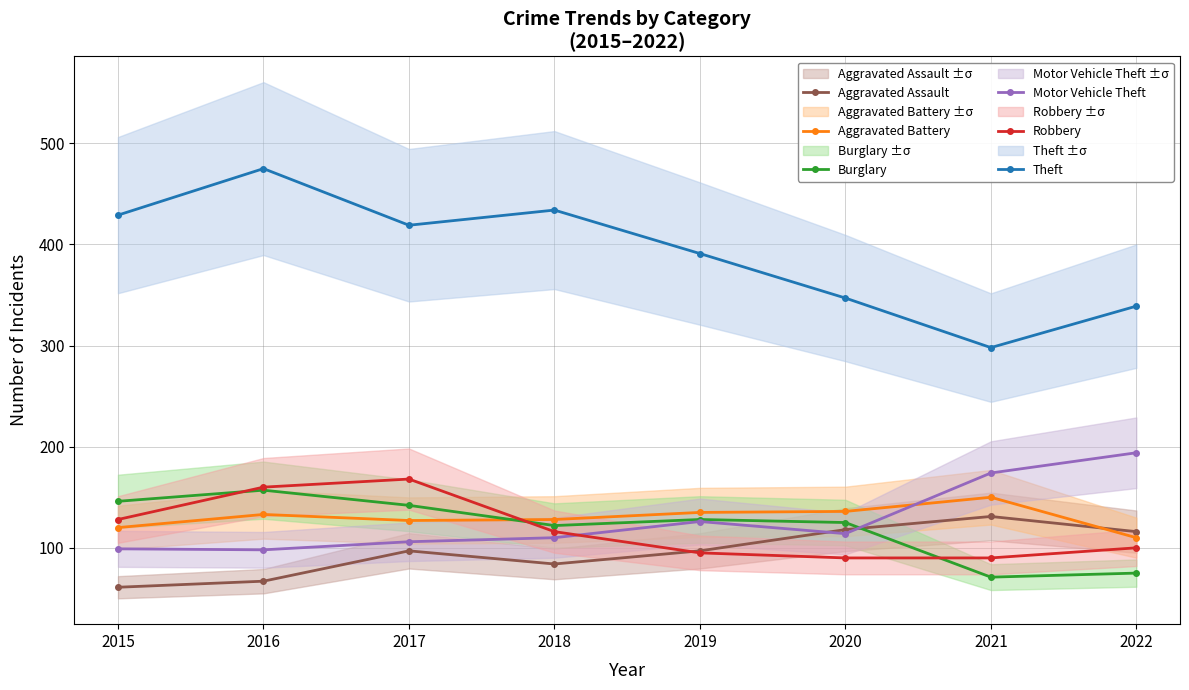

What is the smallest value displayed?

61